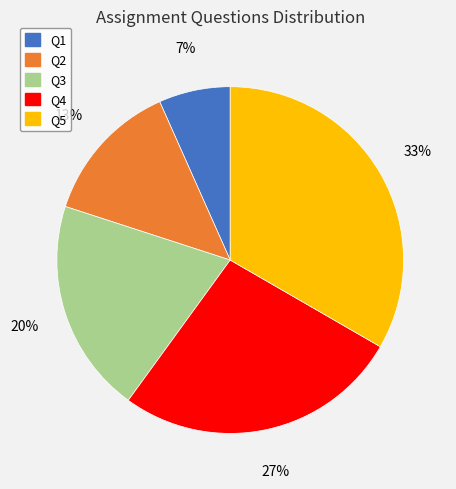

Does Q3 represent more than half of the total?

No